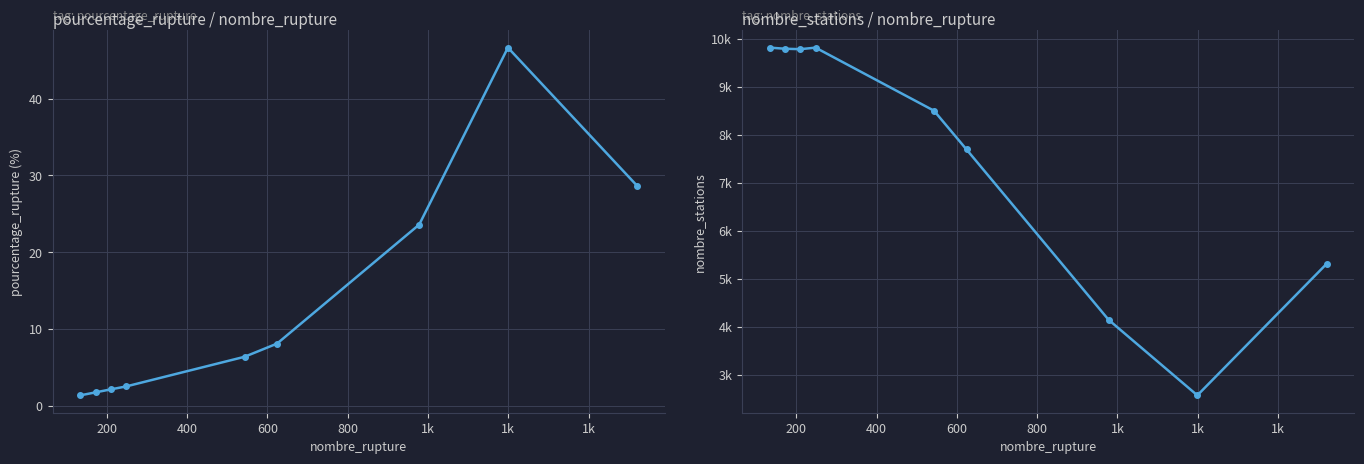

What is the minimum value shown in the chart?

1.4